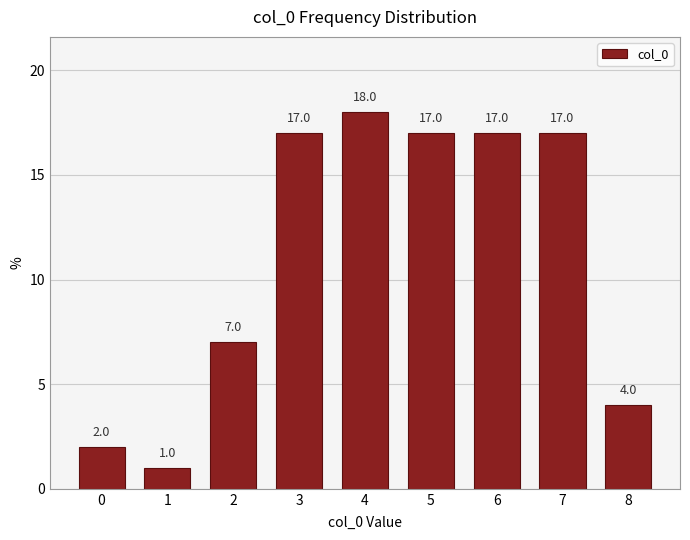

Reading right to left, transcribe all the data shown in this chart.

8=4.0	7=17.0	6=17.0	5=17.0	4=18.0	3=17.0	2=7.0	1=1.0	0=2.0